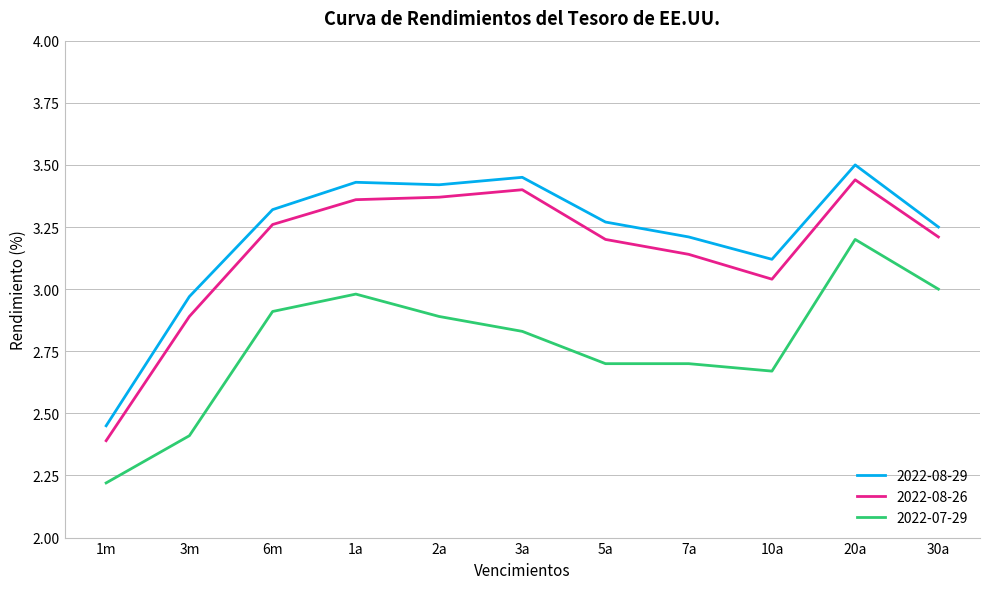

At which label does 2022-08-26 reach its minimum?

1m